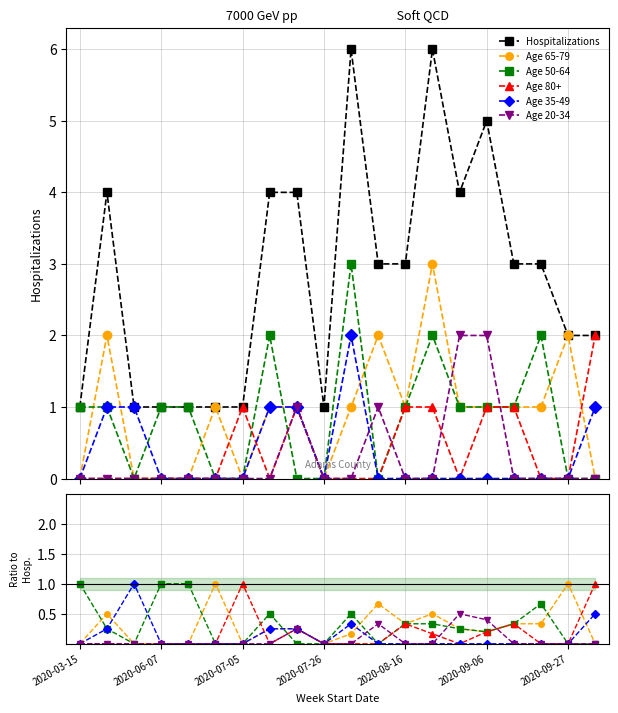

How many lines are shown in the chart?

6